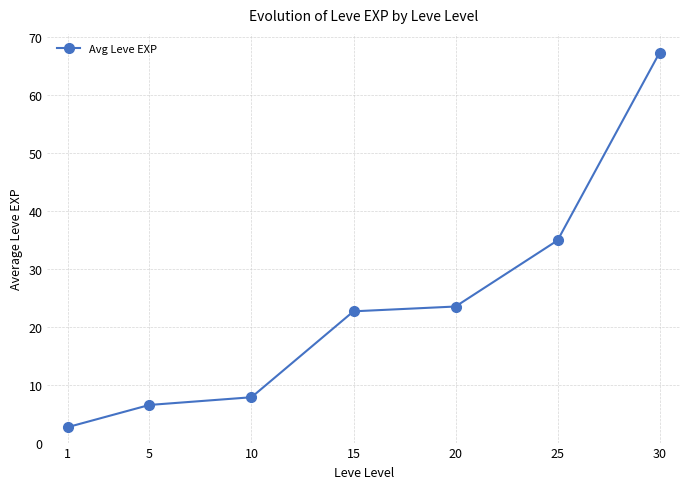

How many data points are less than 22?

3